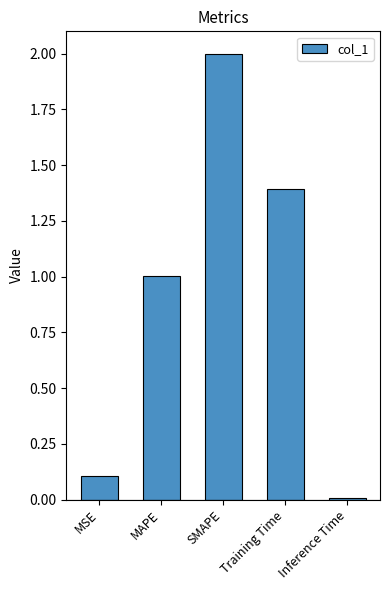

What is the sum of the values at MSE and Training Time?

1.5